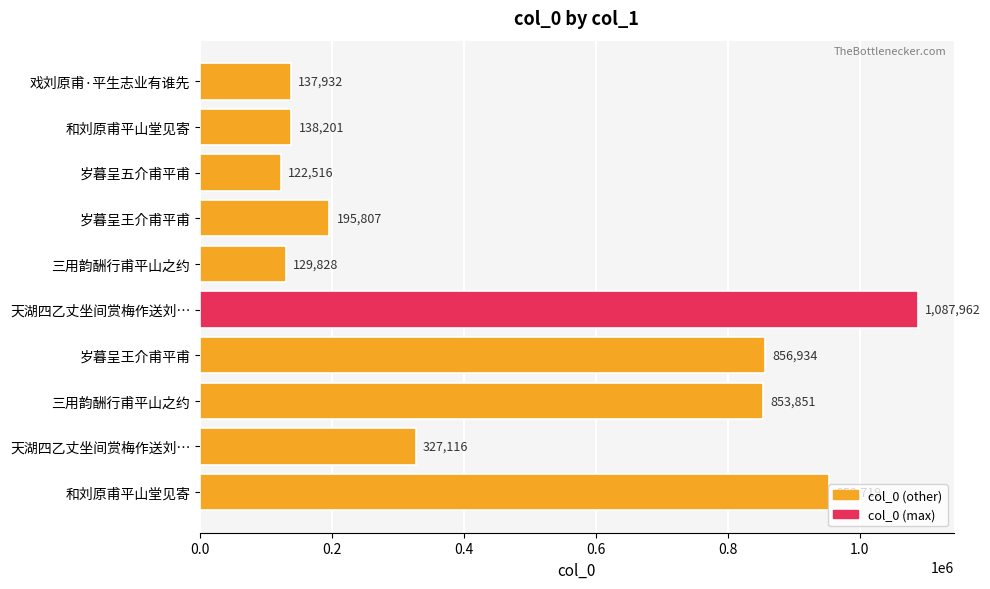

Which label corresponds to the smallest value in the chart?

岁暮呈五介甫平甫